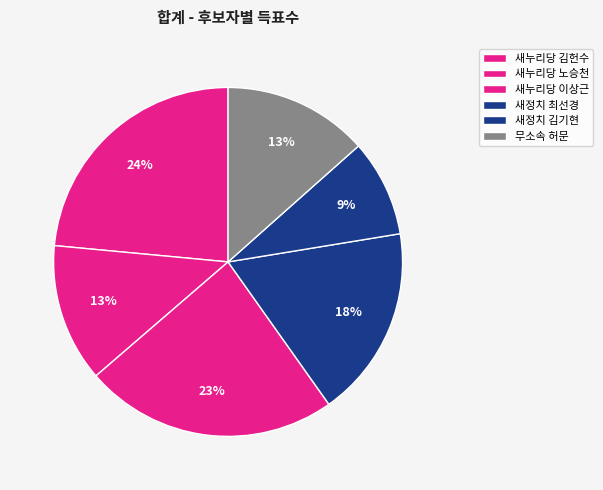

How many slices are in this pie chart?

6